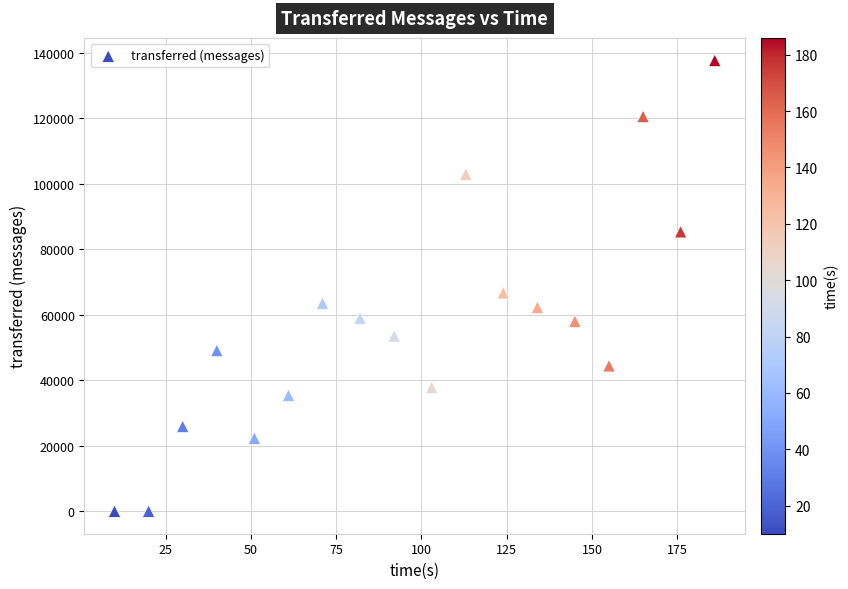

What is the range of X values (max minus min)?

176